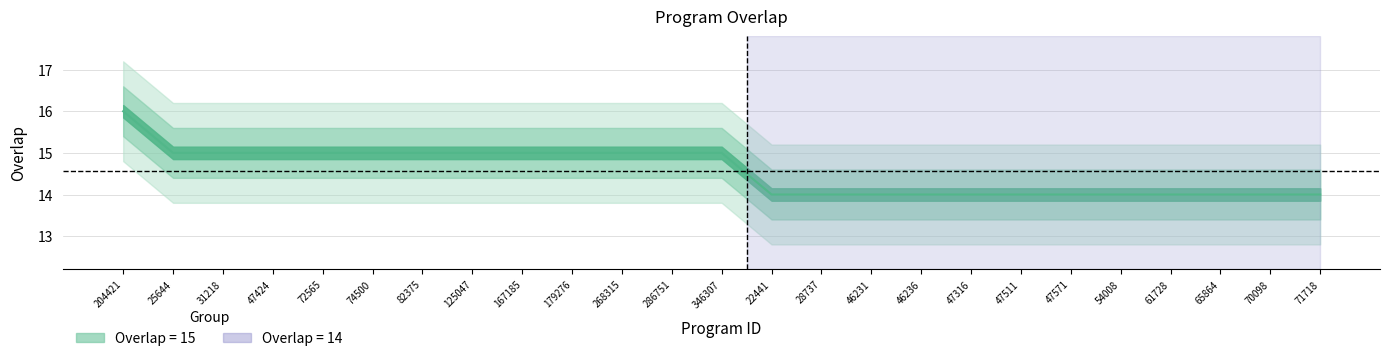

Does the chart display data point markers on the line(s)?

No